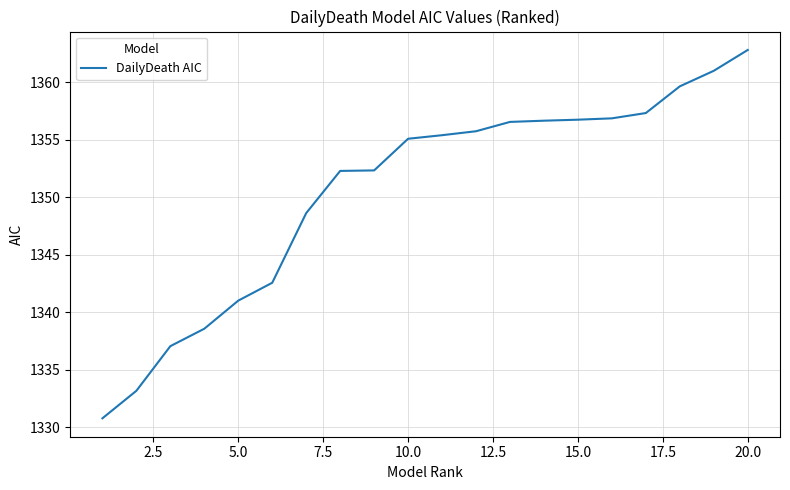

What is the minimum value shown in the chart?

1330.8